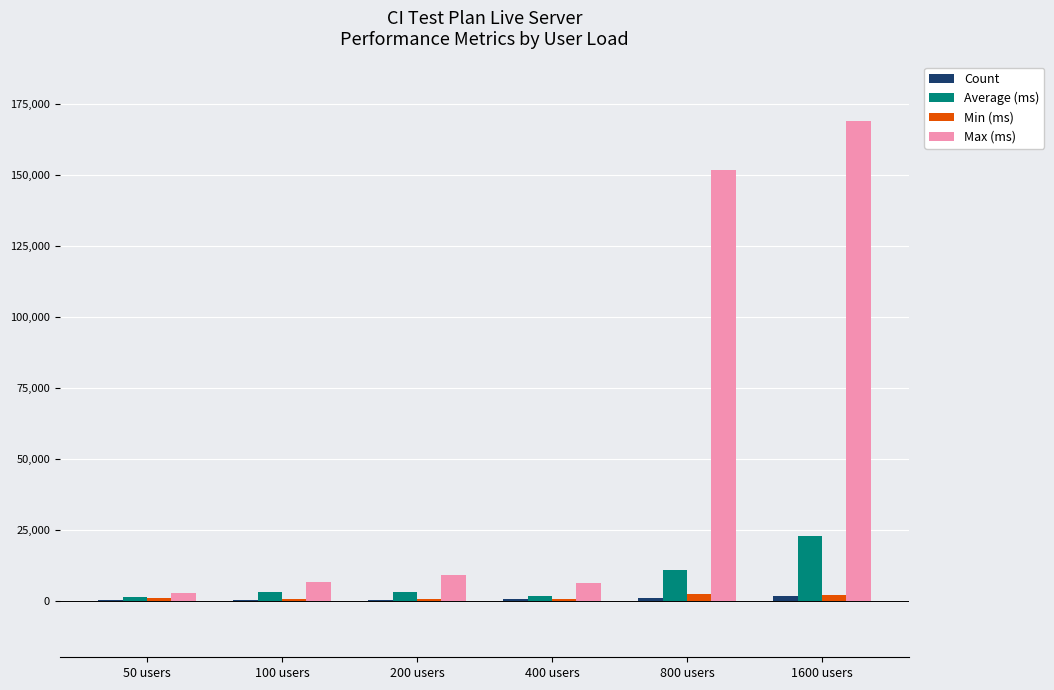

What is the average value of the Max (ms) series?

57515